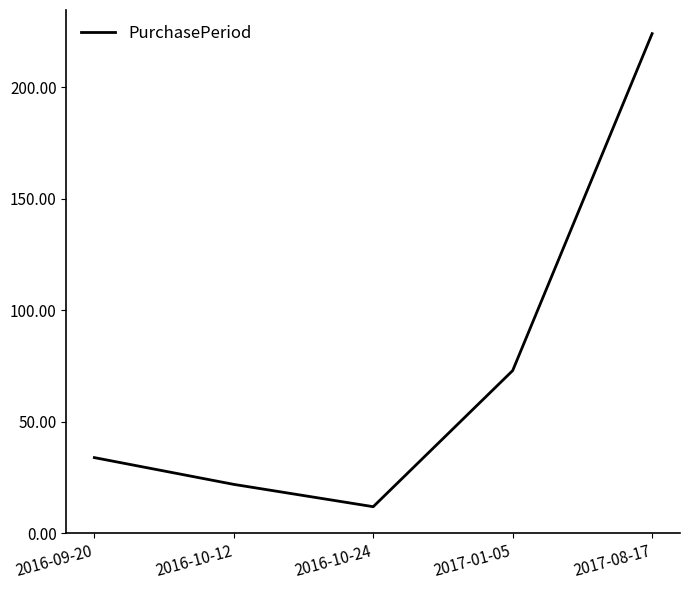

The value at 2016-10-12 is 34. True or false?

False